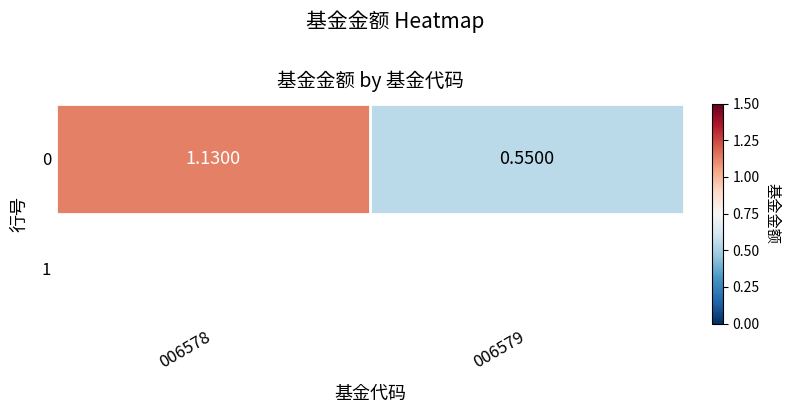

Rank the categories by value from highest to lowest.

006578, 006579